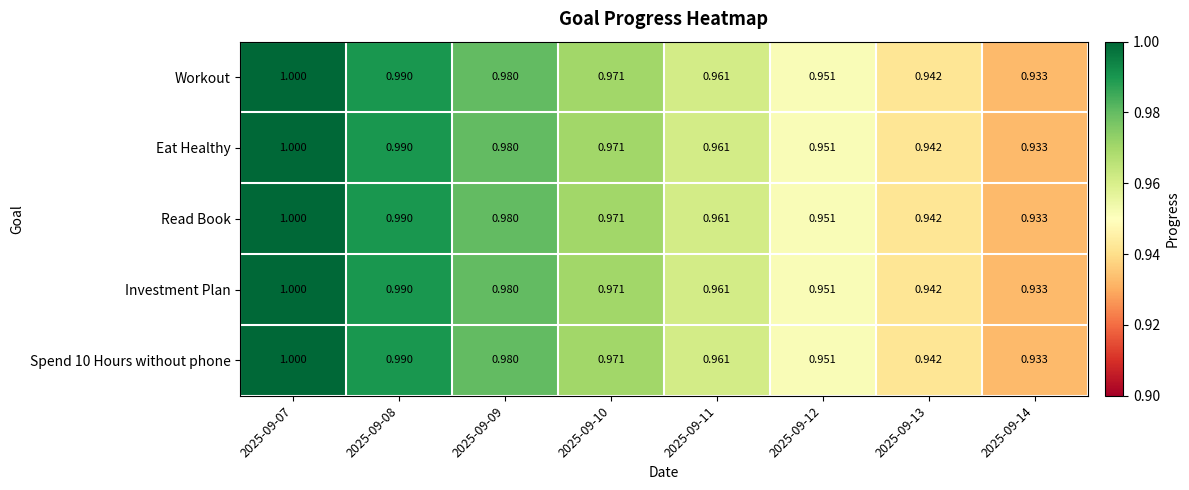

Is the value of Investment Plan at 2025-09-13 greater than the value of Read Book at 2025-09-08?

No